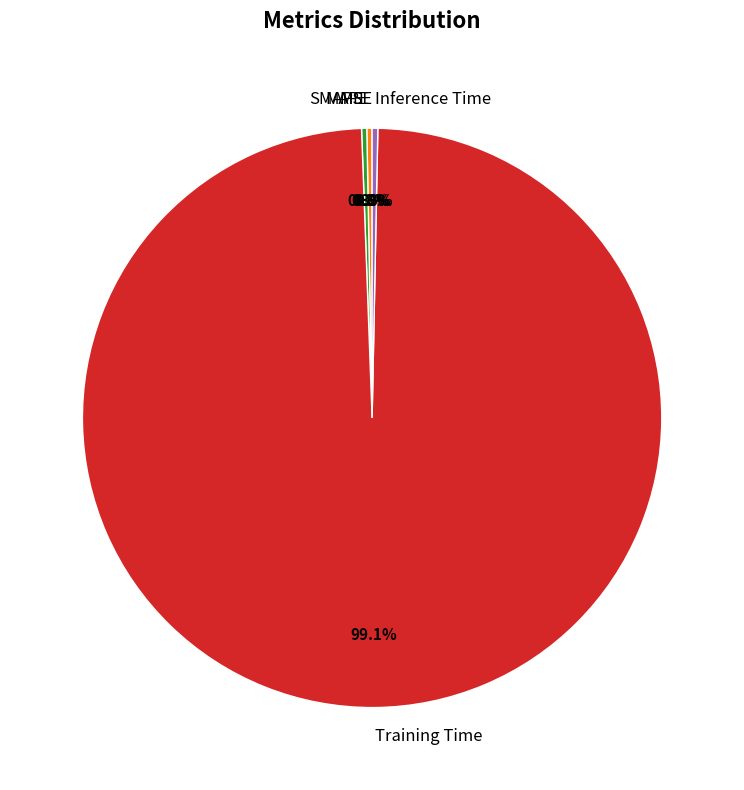

What is the largest slice in the pie chart?

Training Time